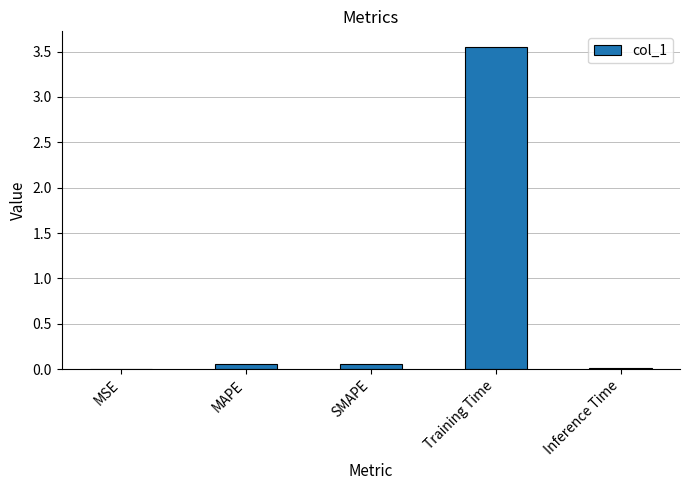

Is it true that the value at Inference Time is 0.0?

True